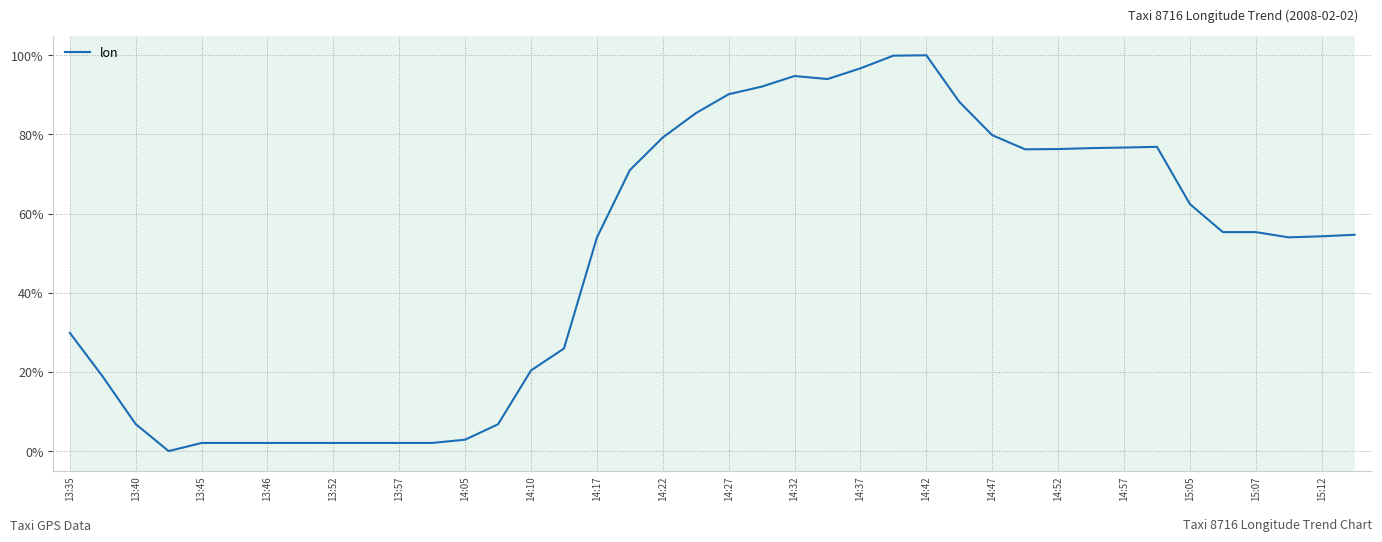

What is the difference between the maximum and minimum values?

100.0